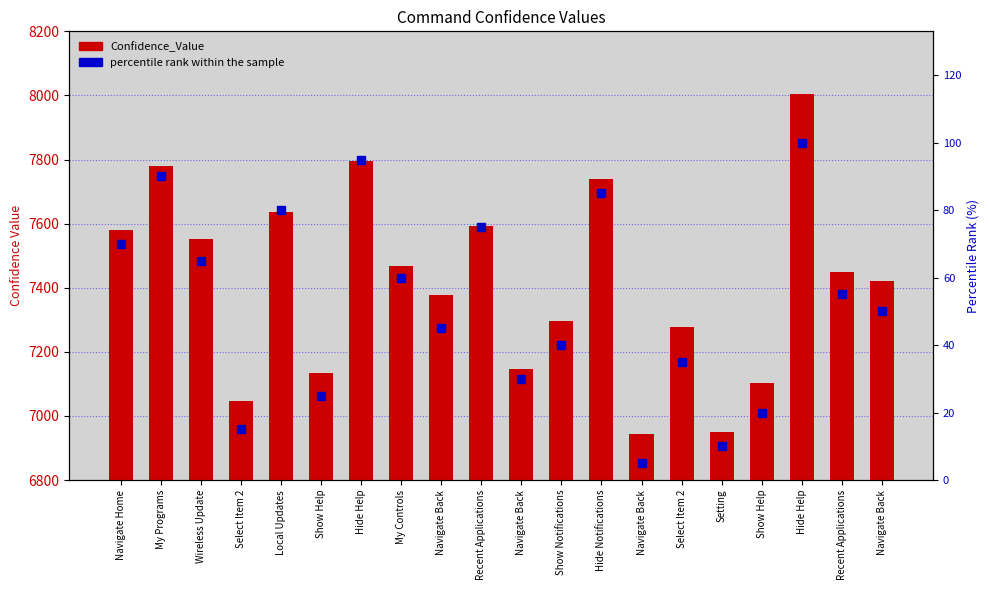

Which series contains the highest Y value?

Confidence_Value